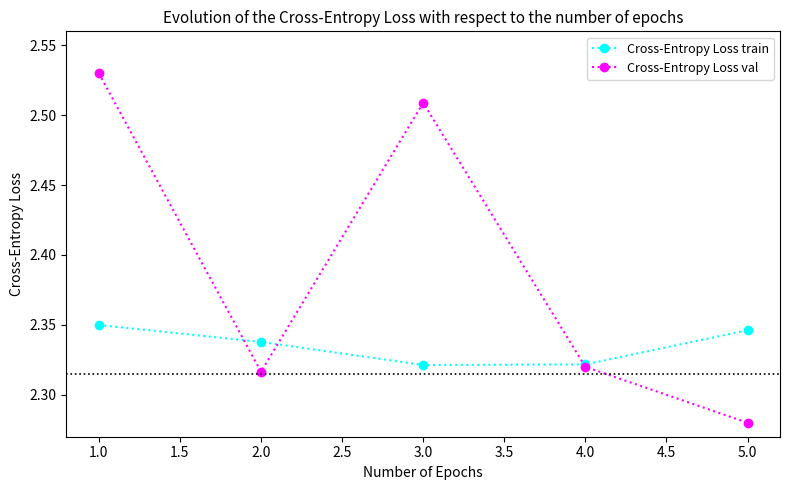

Which category has the highest value across all series?

1.0